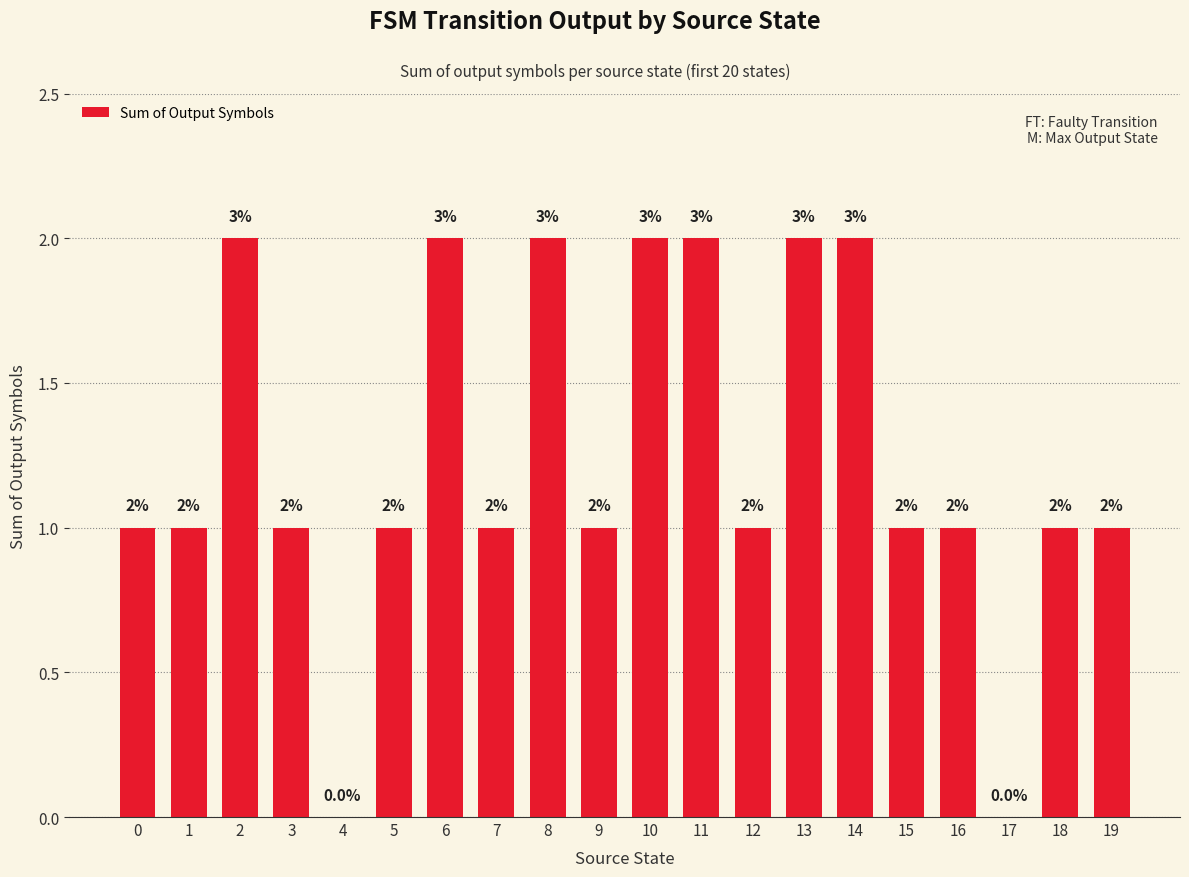

Approximately how many times larger is the value at 11 compared to 18?

2.0